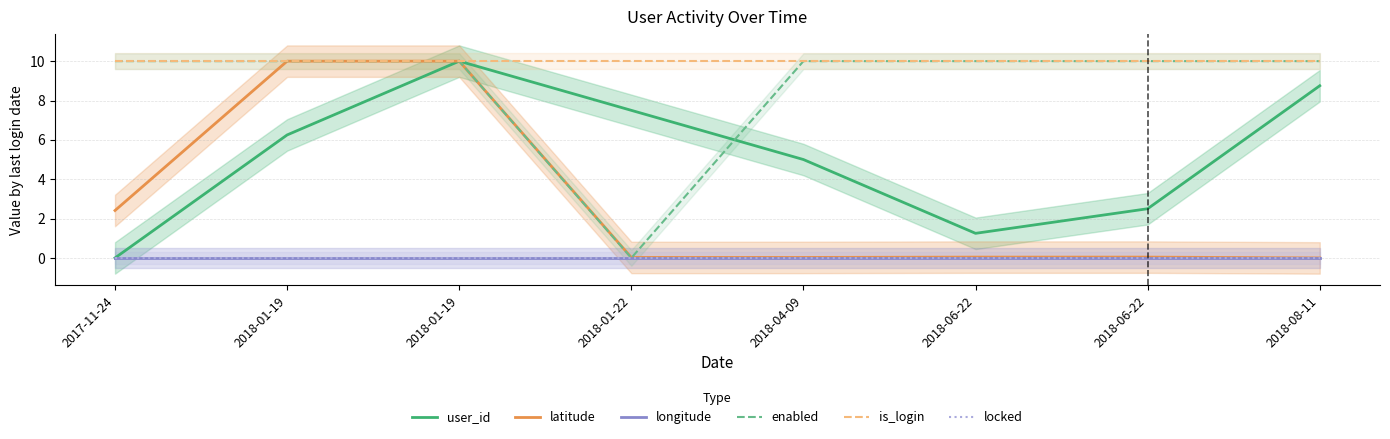

True or false: longitude has more than 2 points higher than both neighbors.

False